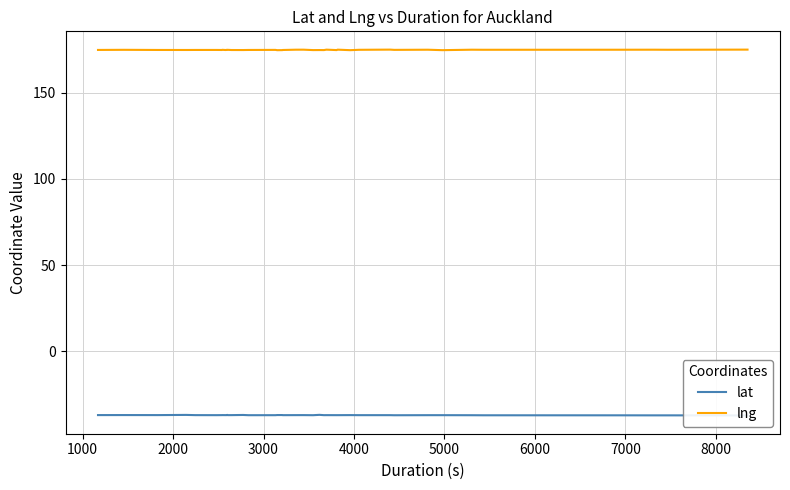

What is the value of the lat point at the 9th from the left?

-36.9